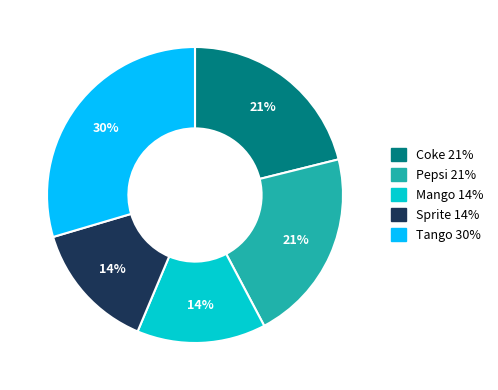

What is the largest slice in the pie chart?

Tango